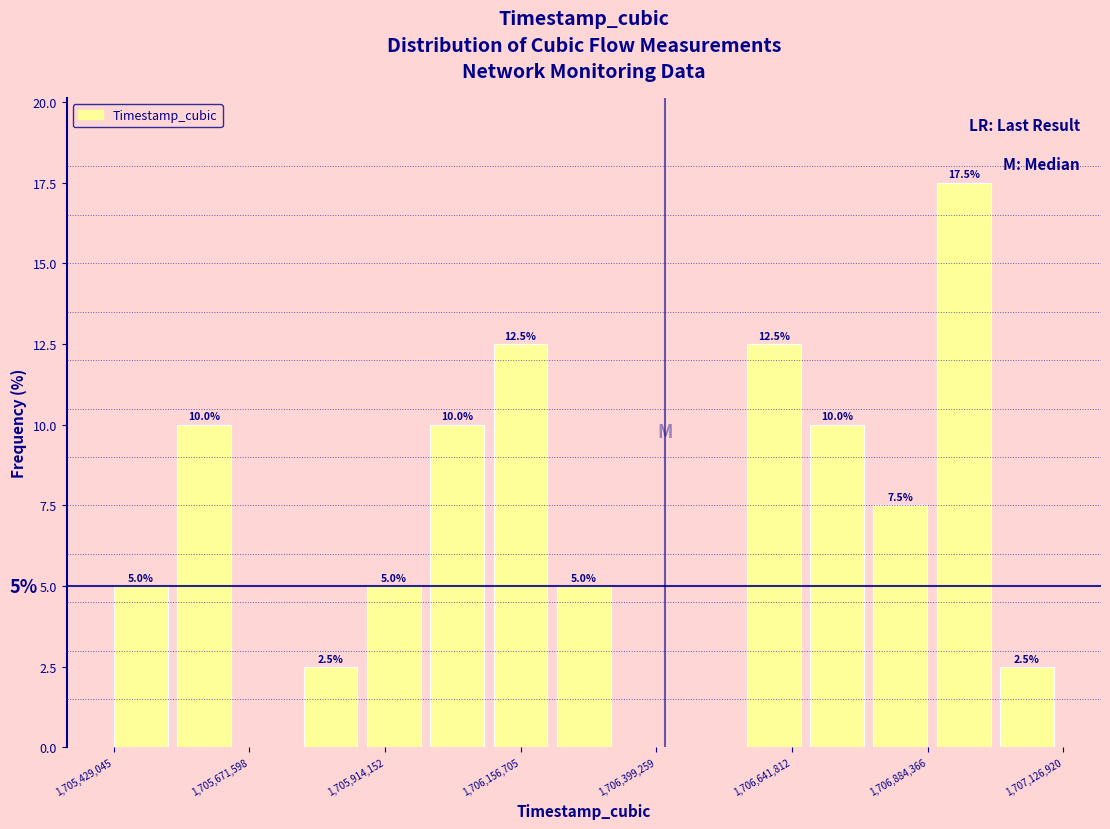

Around what value on the x-axis is the tallest bar? Give the approximate position of its centre, as read against the axis.

1706950000